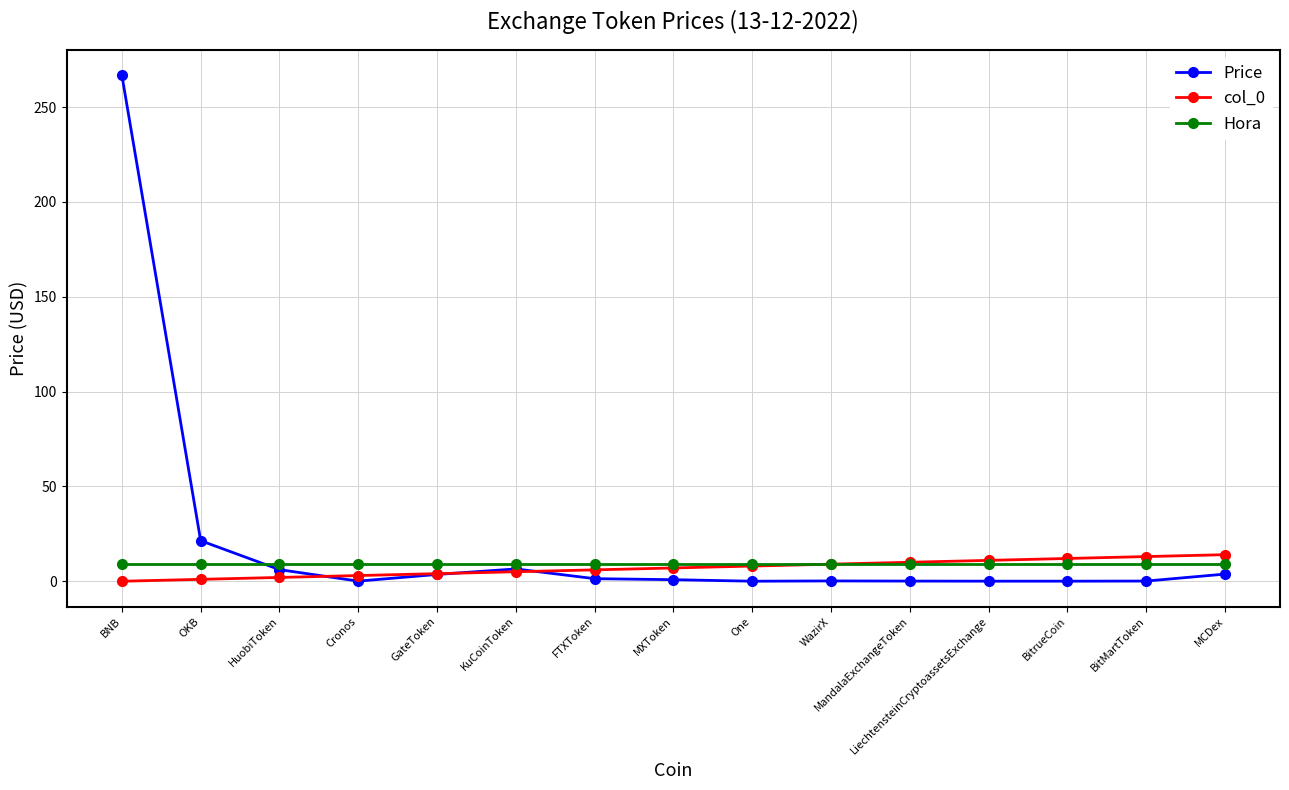

How many lines are shown in the chart?

3